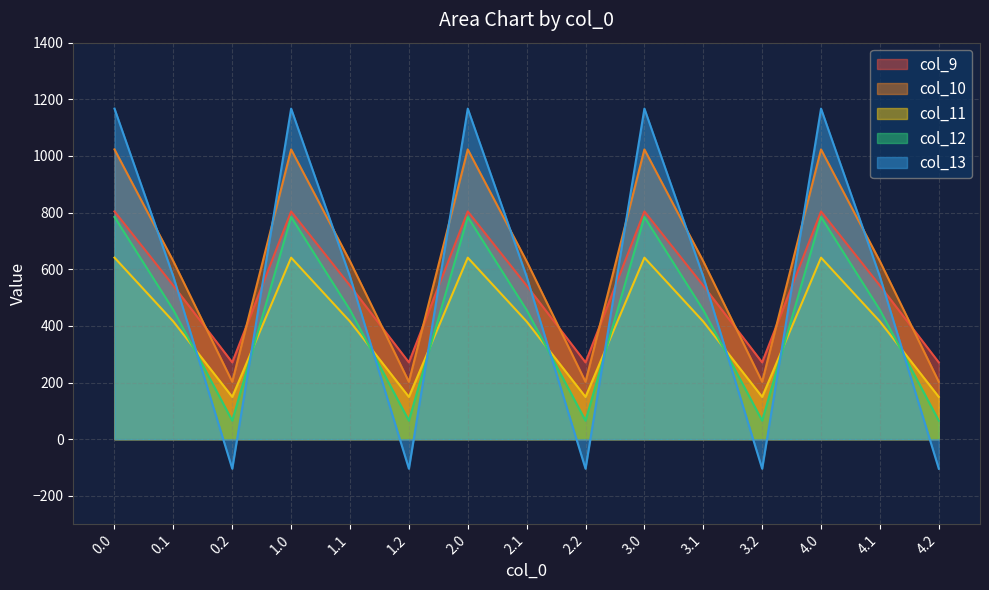

True or false: col_12 and col_9 cross at least once.

False